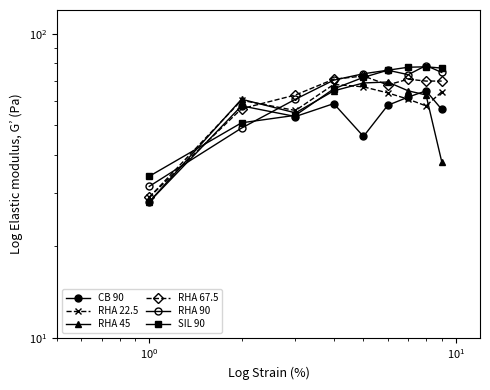

What is the greatest value displayed?

78.8